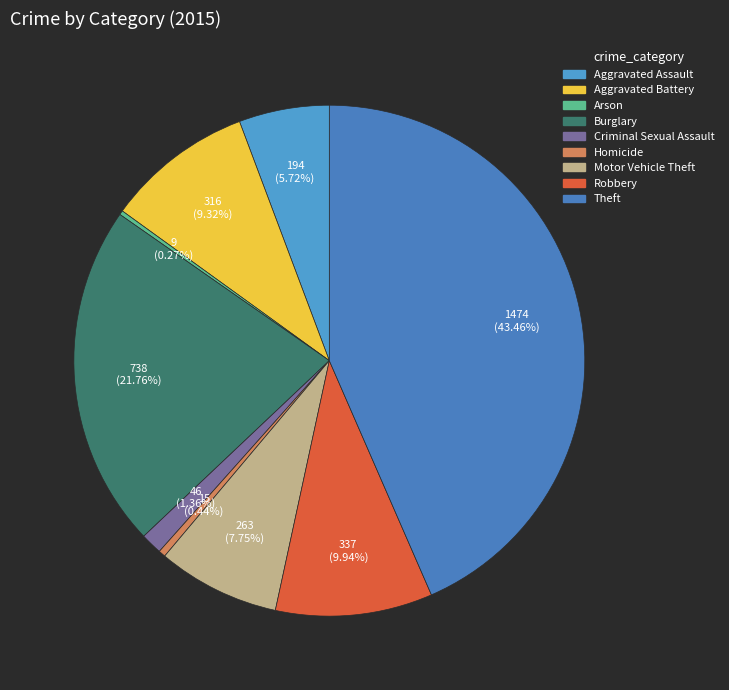

Does any single category account for the majority?

No